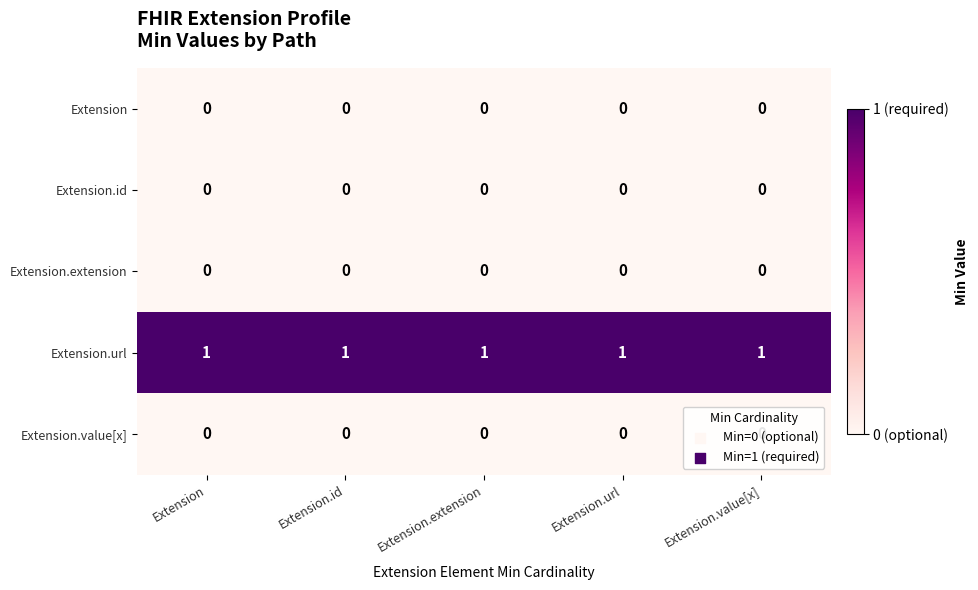

At how many categories does at least one series exceed 0?

5